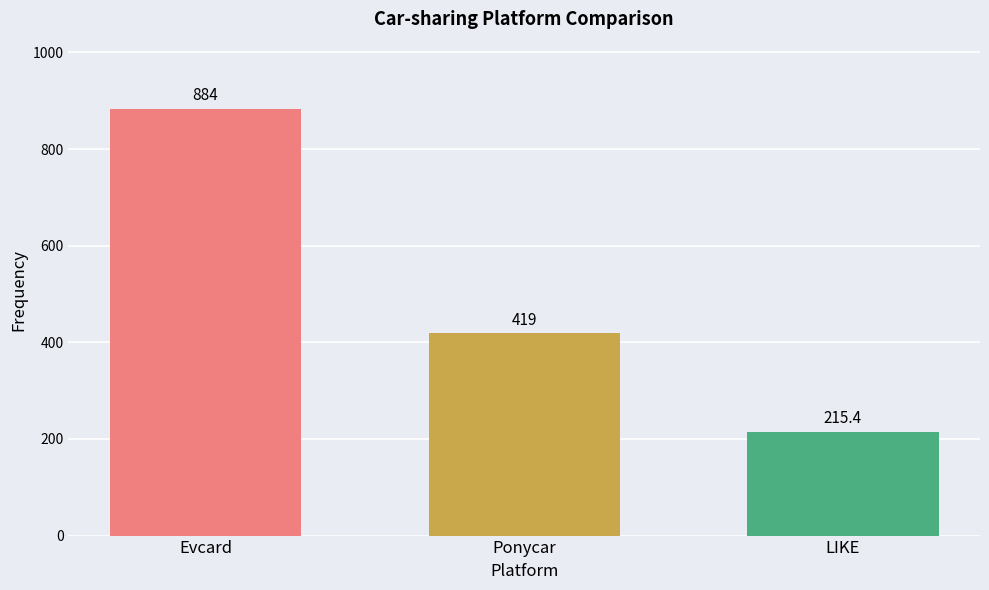

At which category does the chart reach its peak across all series?

Evcard